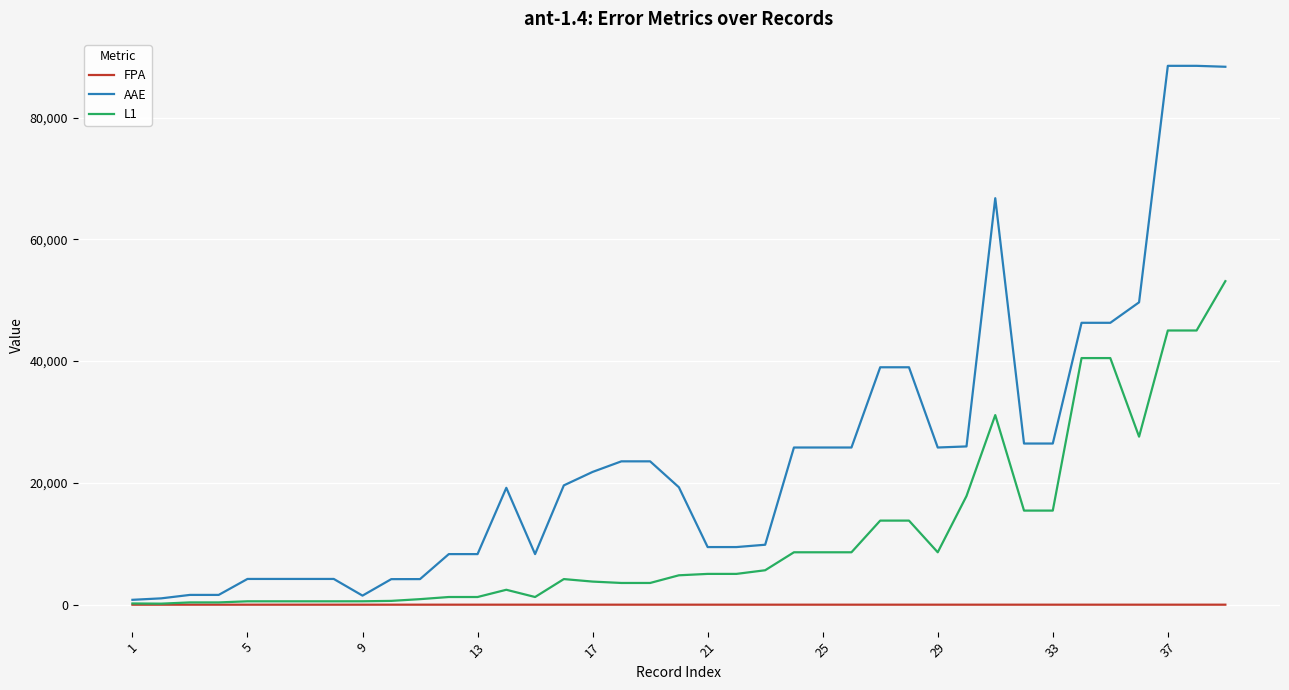

Which series has the largest total across all categories?

AAE